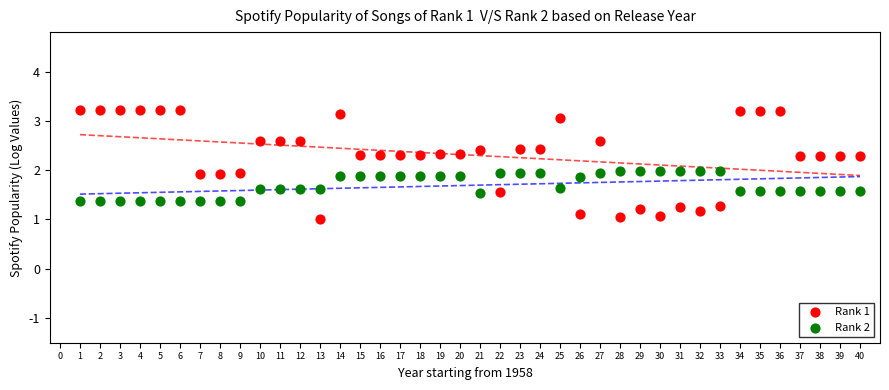

Which series reaches the minimum Y coordinate?

Rank 1